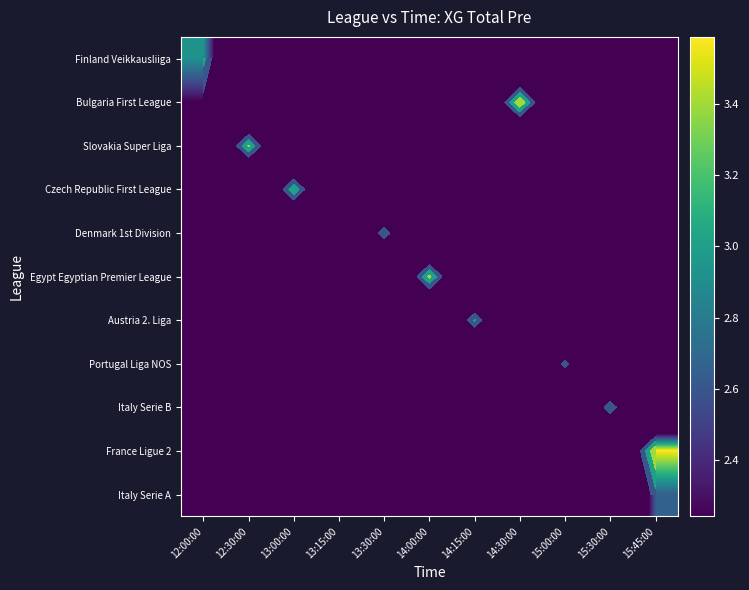

At which category is the sum across all series the highest?

15:45:00